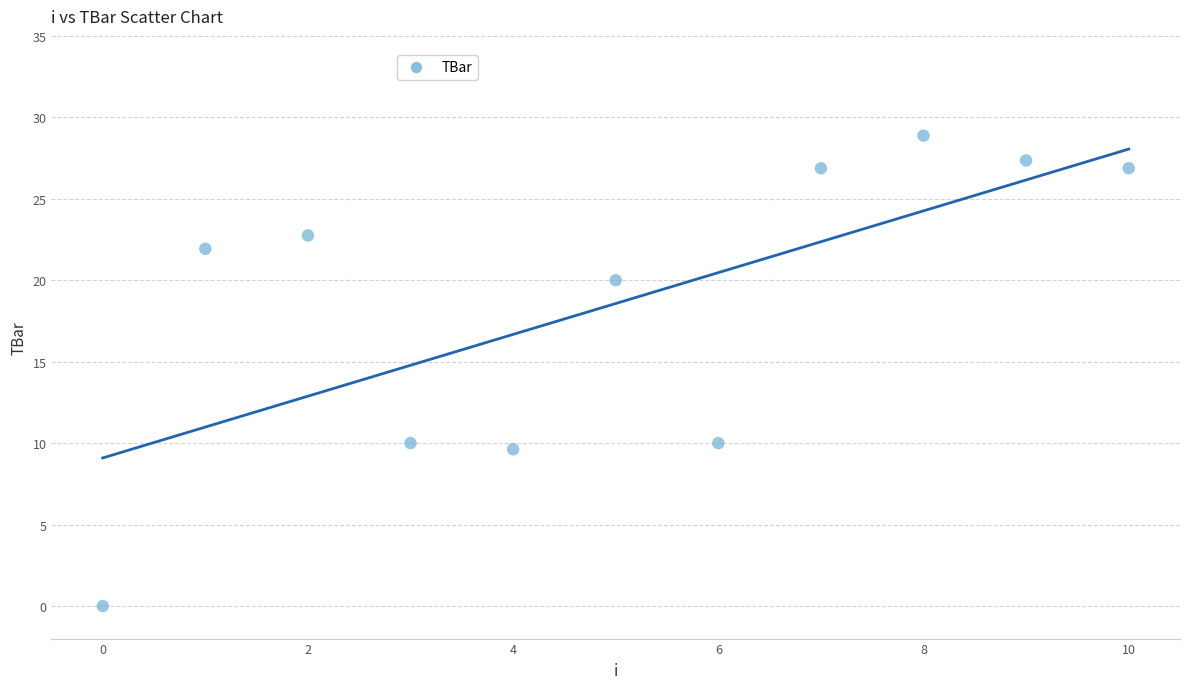

What is the range of Y values (max minus min)?

28.9